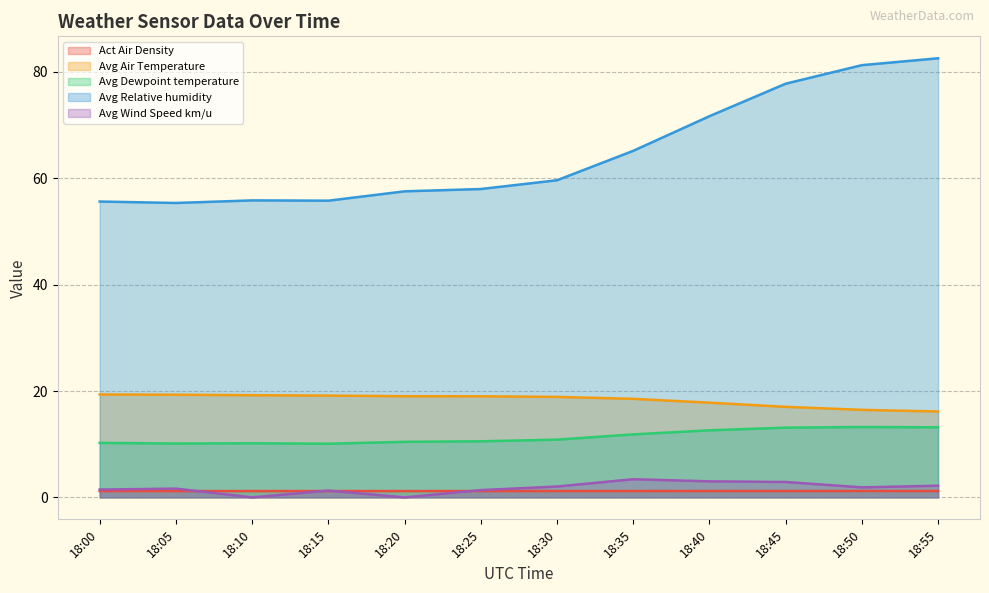

What is the total value across all series at 18:00?

87.9